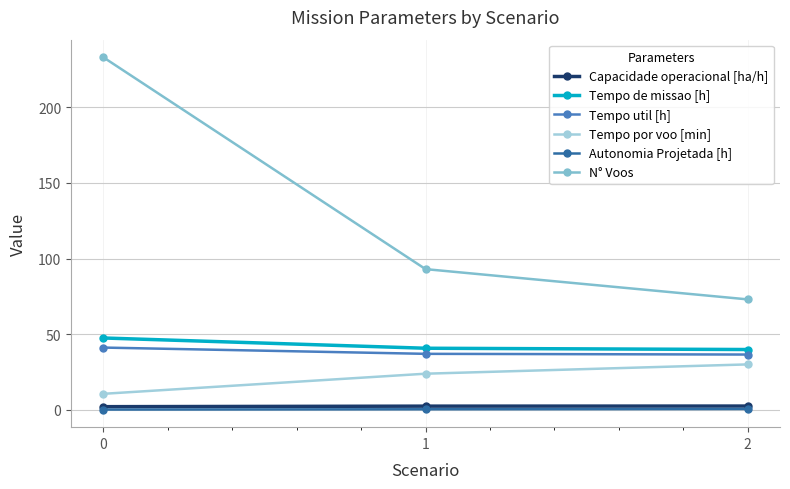

What is the minimum value for Capacidade operacional [ha/h]?

2.1